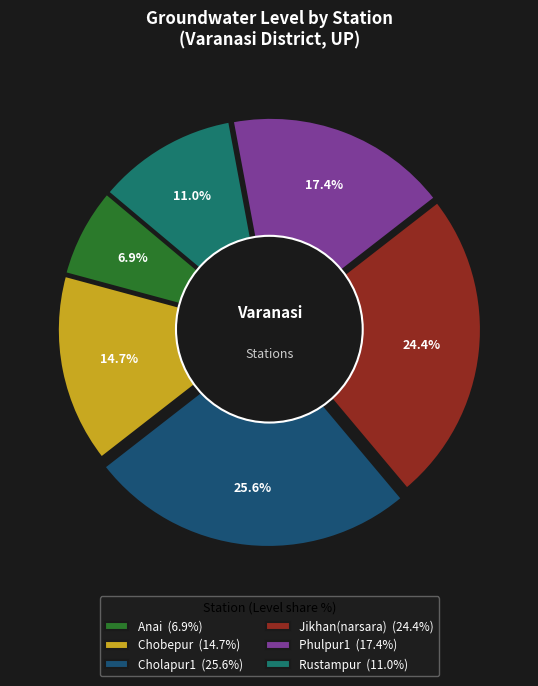

Is there any slice that represents more than half of the pie?

No